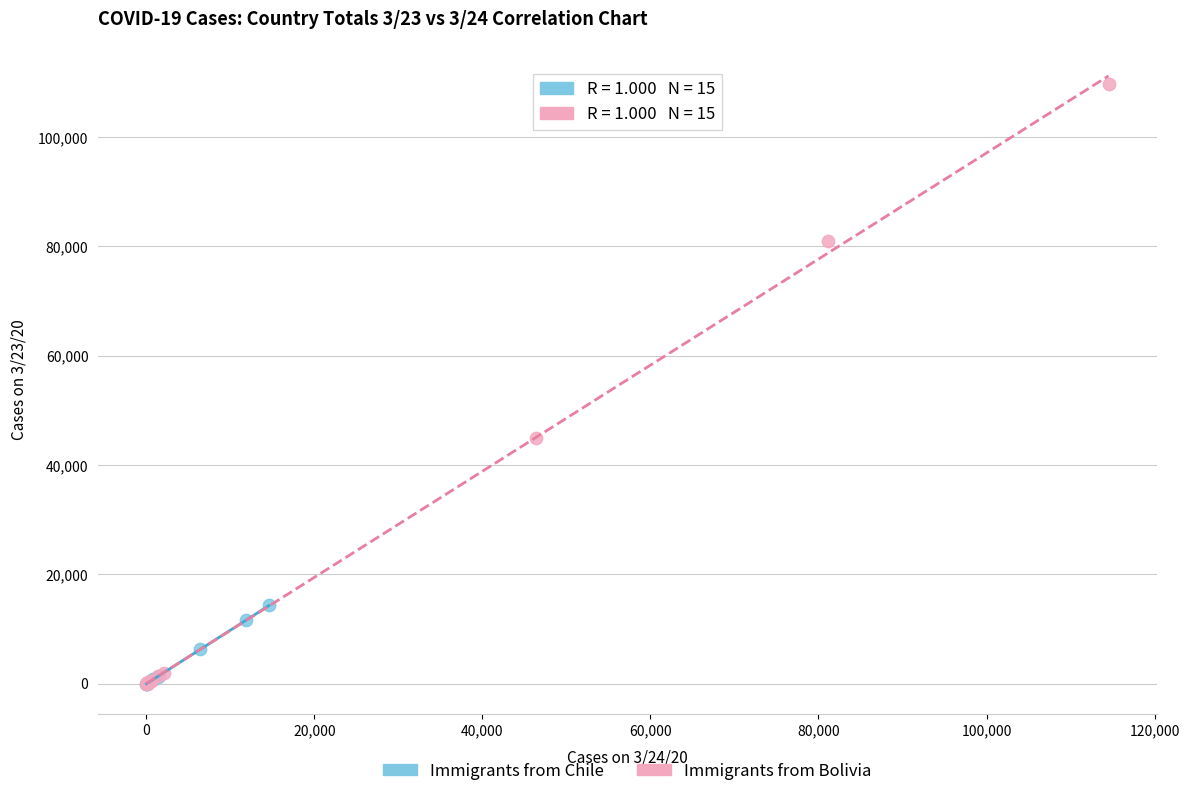

Which series has the widest spread of Y values?

Immigrants from Bolivia